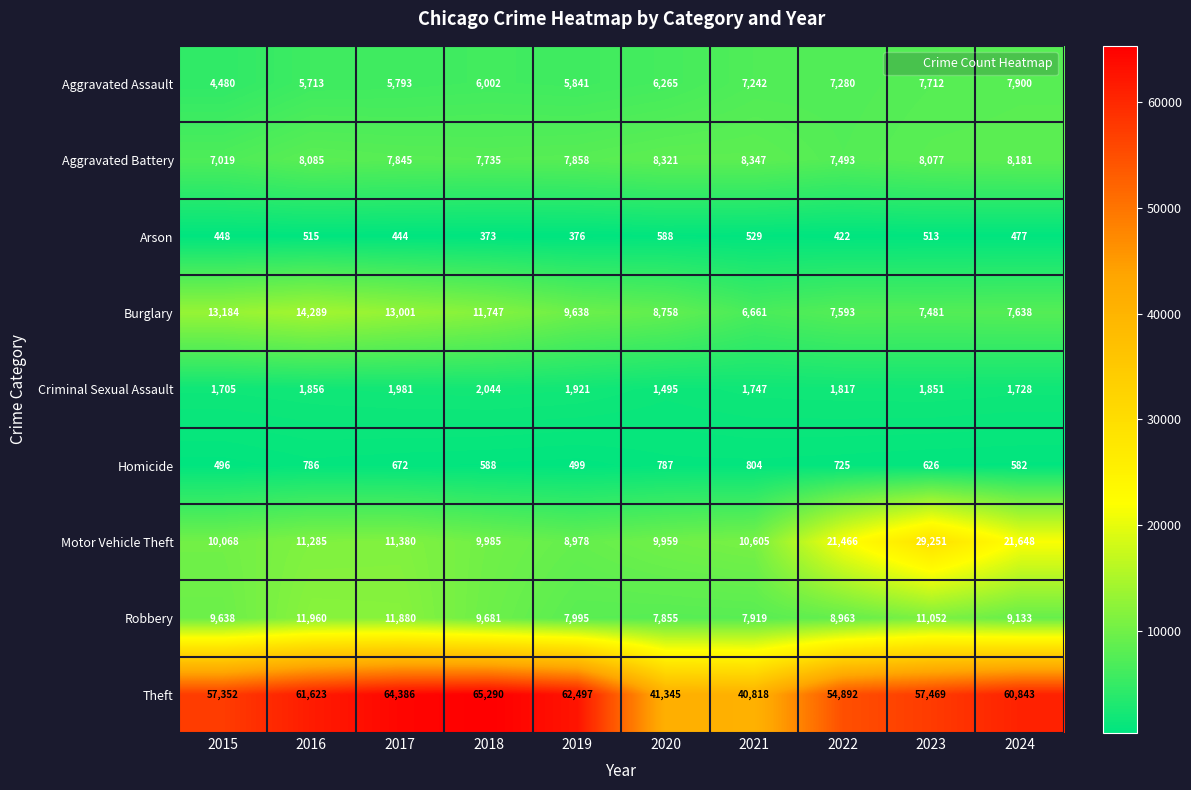

What is the sum of the Aggravated Battery values at 2018 and 2017?

15580